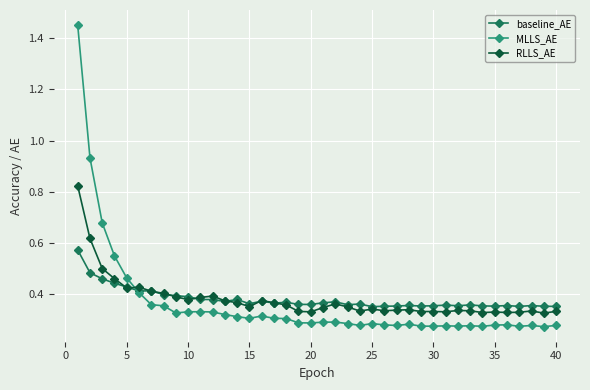

What are all the series names shown in the legend?

baseline_AE, MLLS_AE, RLLS_AE